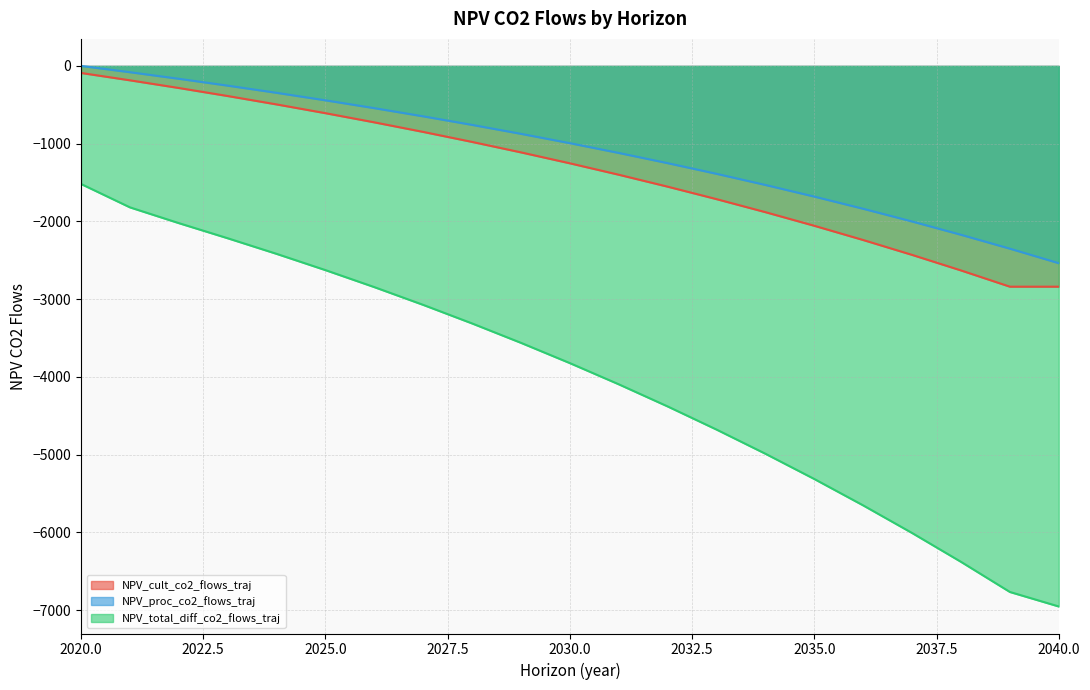

At which label is NPV_cult_co2_flows_traj closest to -1465?

2031